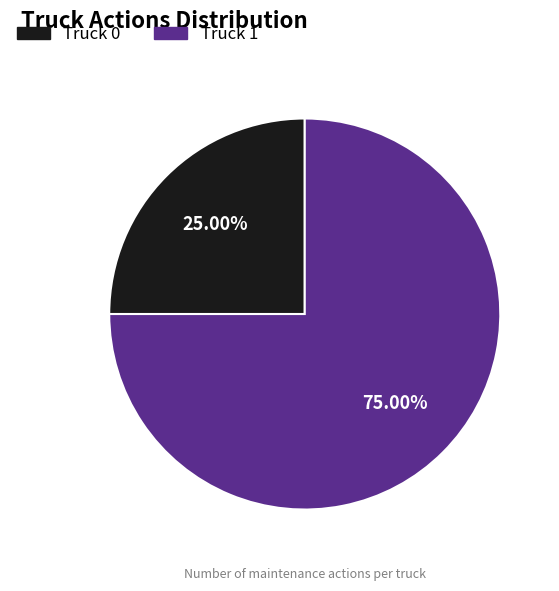

What percentage is the Truck 1 slice, to the nearest percent?

75%